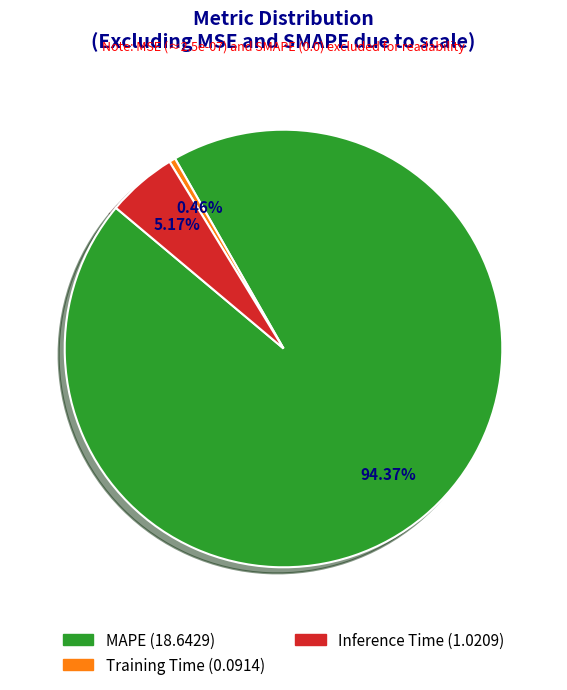

To the nearest percent, what is the combined percentage of Inference Time and Training Time?

6%